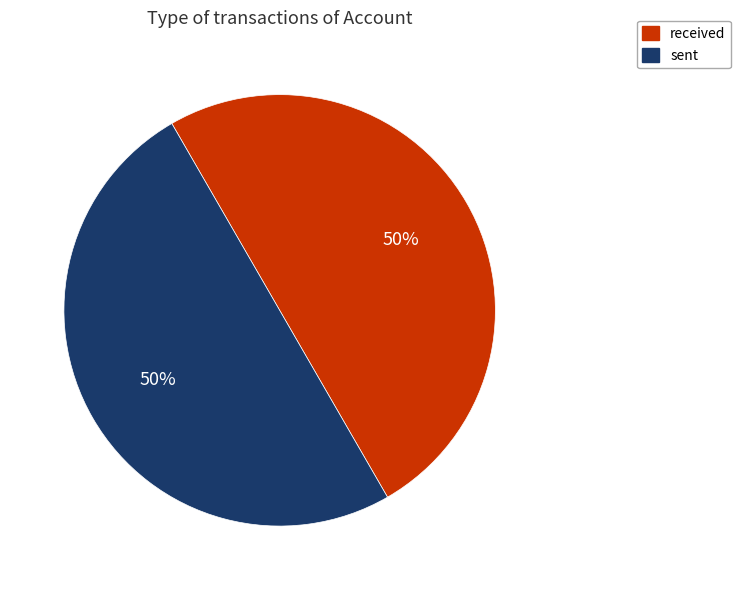

How many segments does this pie chart have?

2